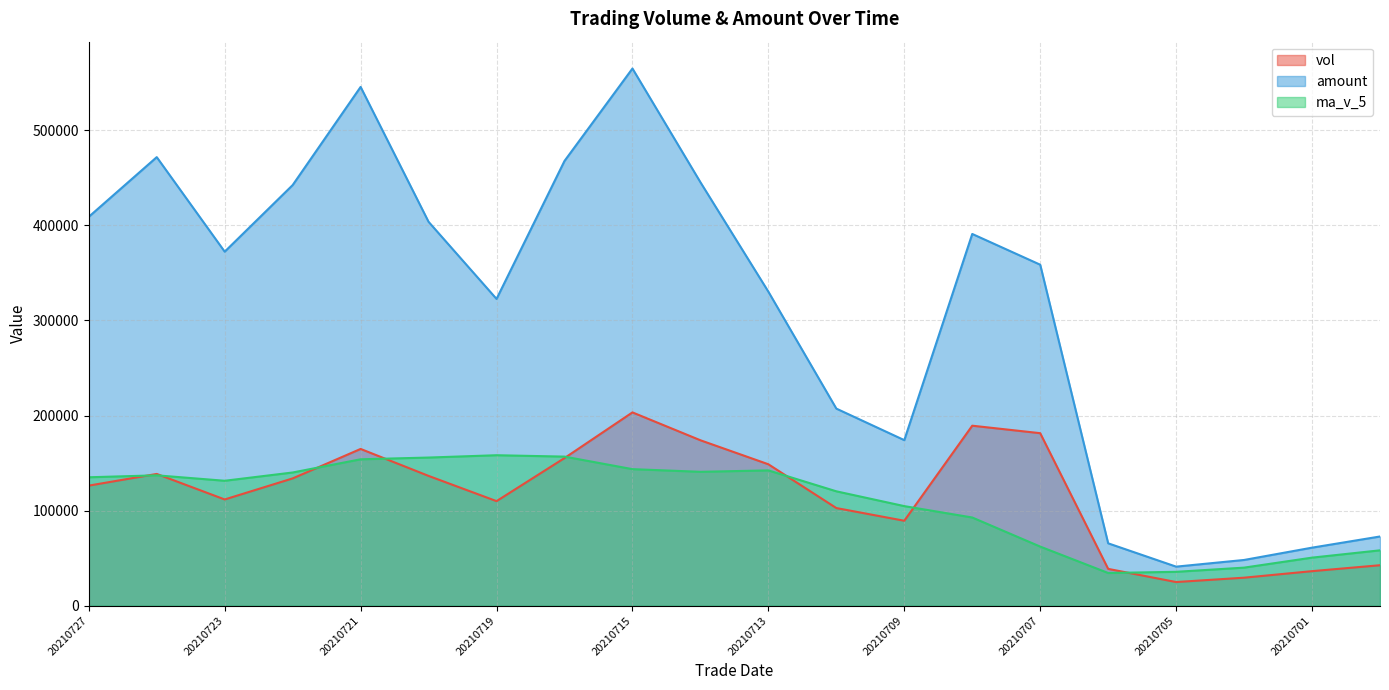

Which has a higher value, 20210714 or 20210727?

20210714